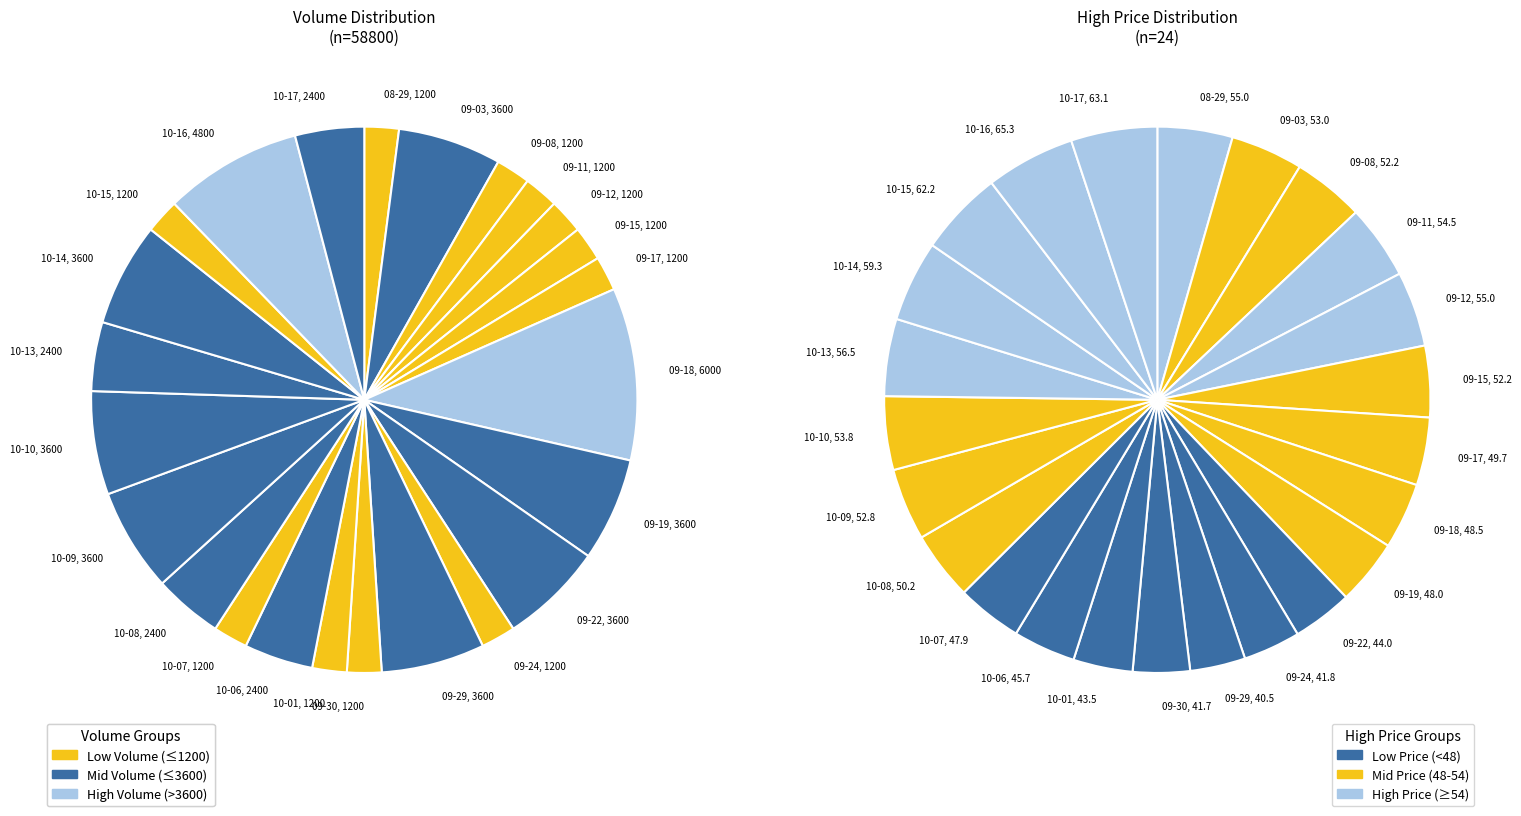

To the nearest percent, what portion does 2025-09-15 represent?

2%